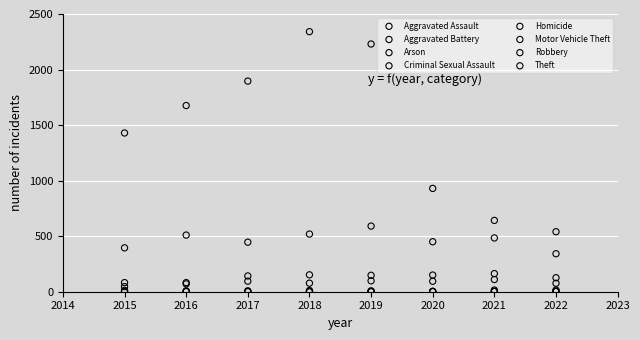

Which series contains the highest Y value?

Theft